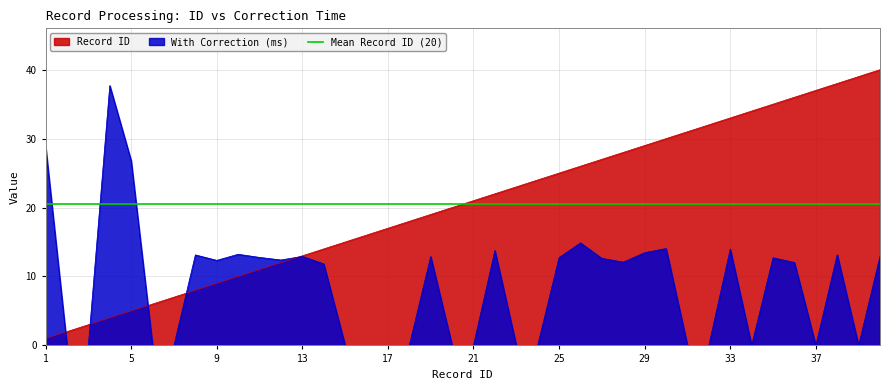

Where is the first local maximum for With Correction (ms)?

4